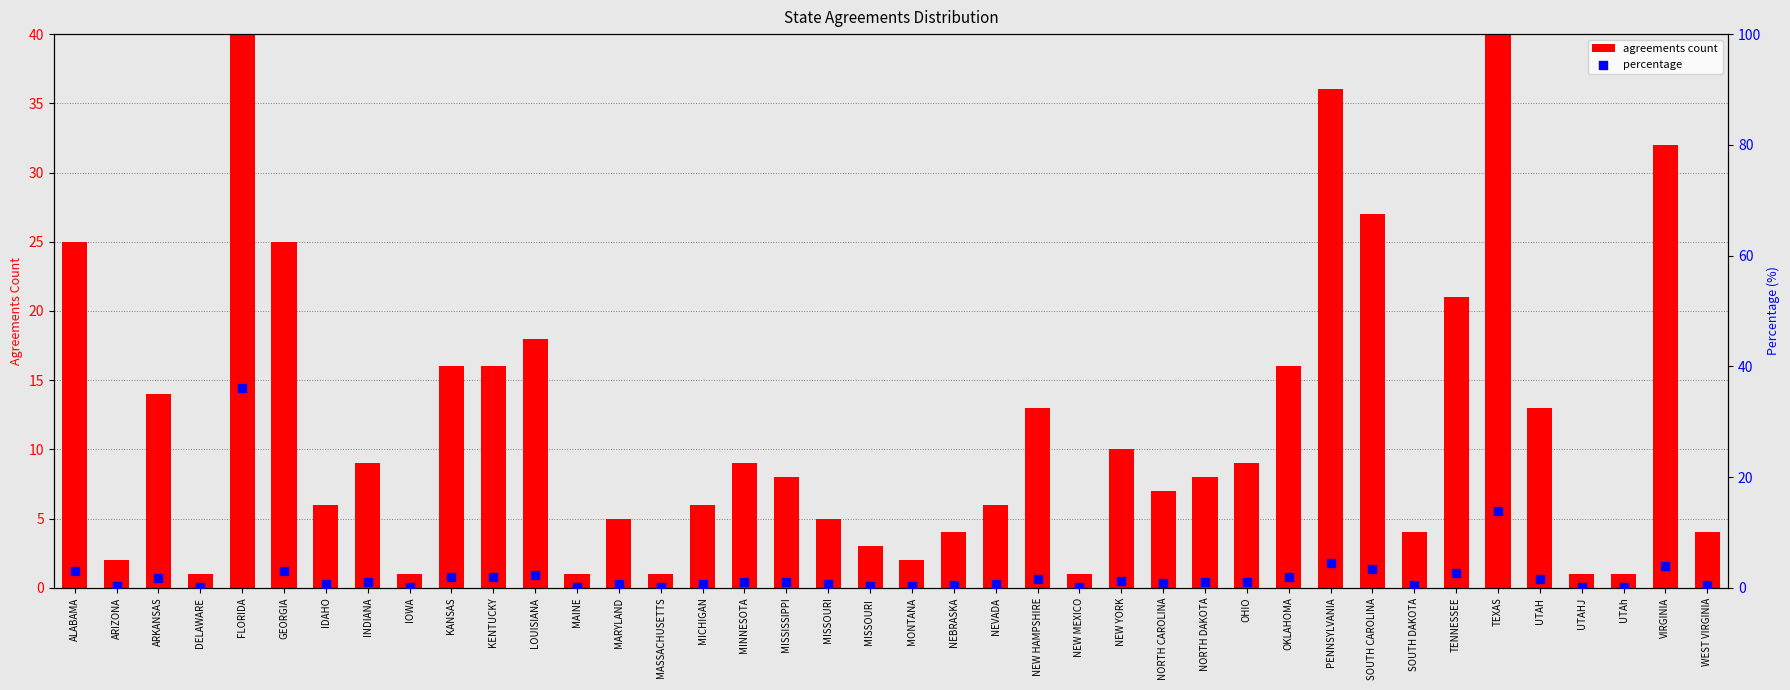

Is the value of agreements count at MISSOURI greater than the value of percentage at ARIZONA?

Yes